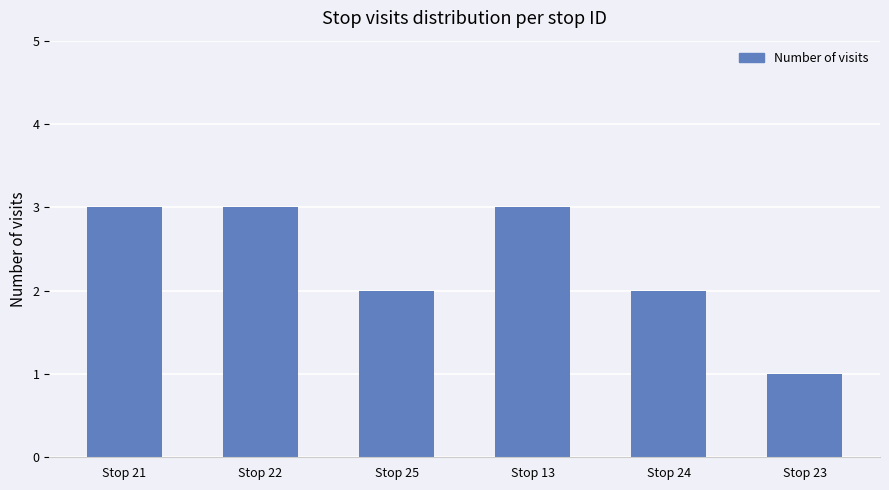

What is the smallest value displayed?

1